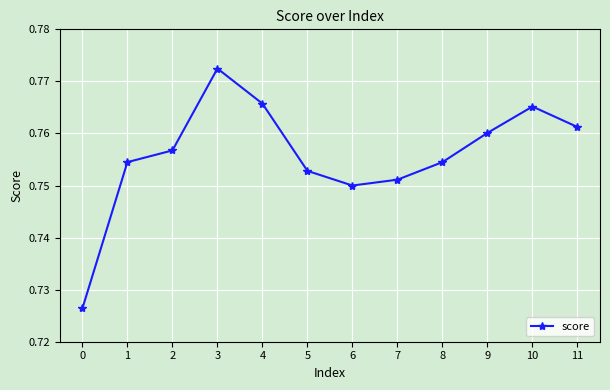

At which category does the chart reach its peak across all series?

3